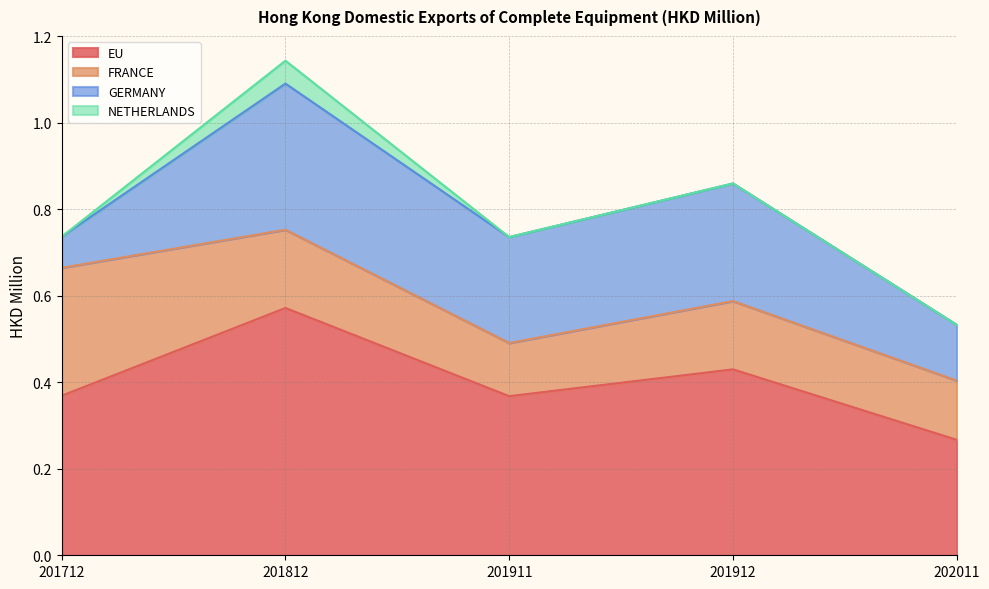

Rank the categories by FRANCE value from highest to lowest.

201712, 201812, 201912, 202011, 201911